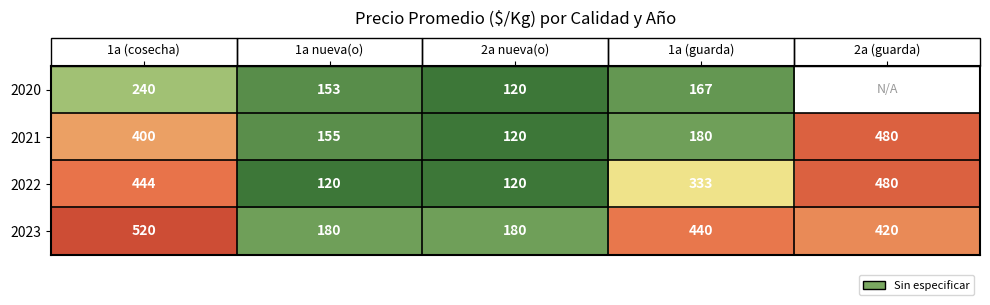

What value does the 2023 series have at 2a nueva(o), to the nearest 5?

180